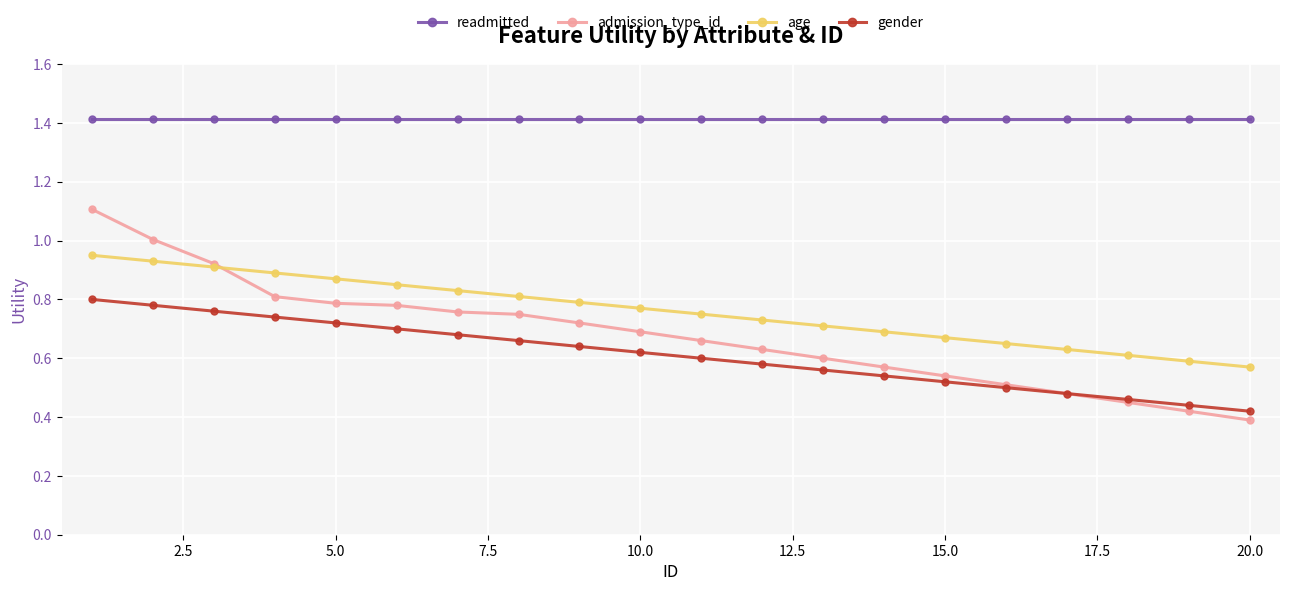

What is the minimum value for readmitted?

1.4